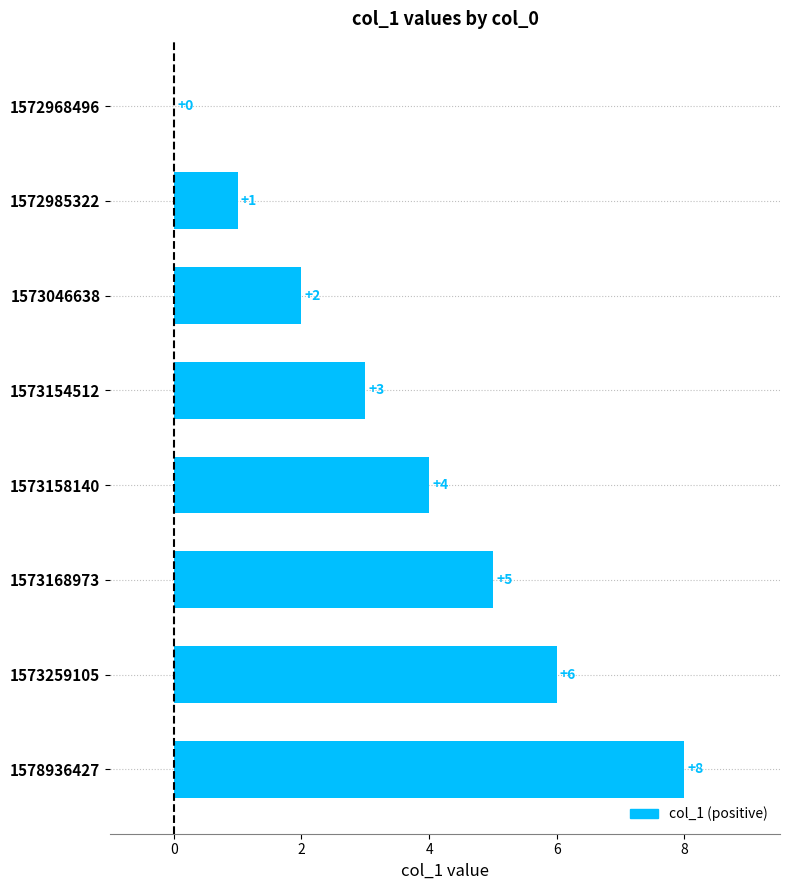

Which label corresponds to the largest value in the chart?

1578936427